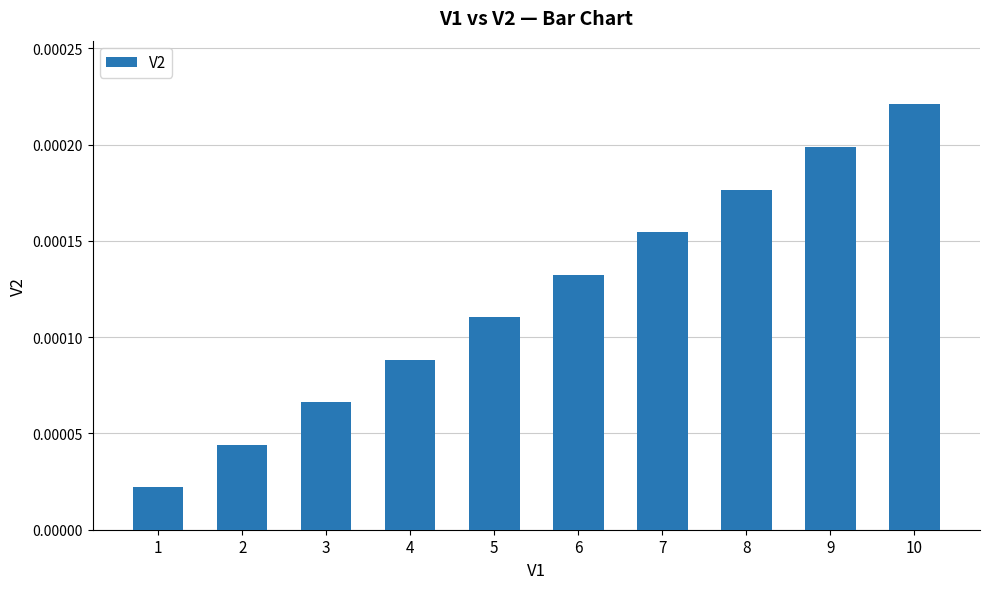

List the labels in order of value, largest first.

10, 9, 8, 7, 6, 5, 4, 3, 2, 1